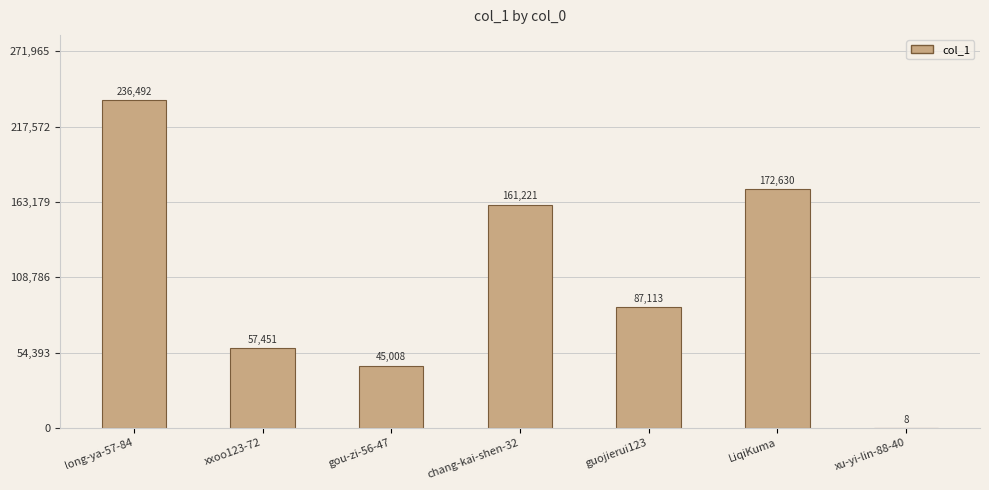

What is the sum of the values at xu-yi-lin-88-40 and guojierui123?

87121